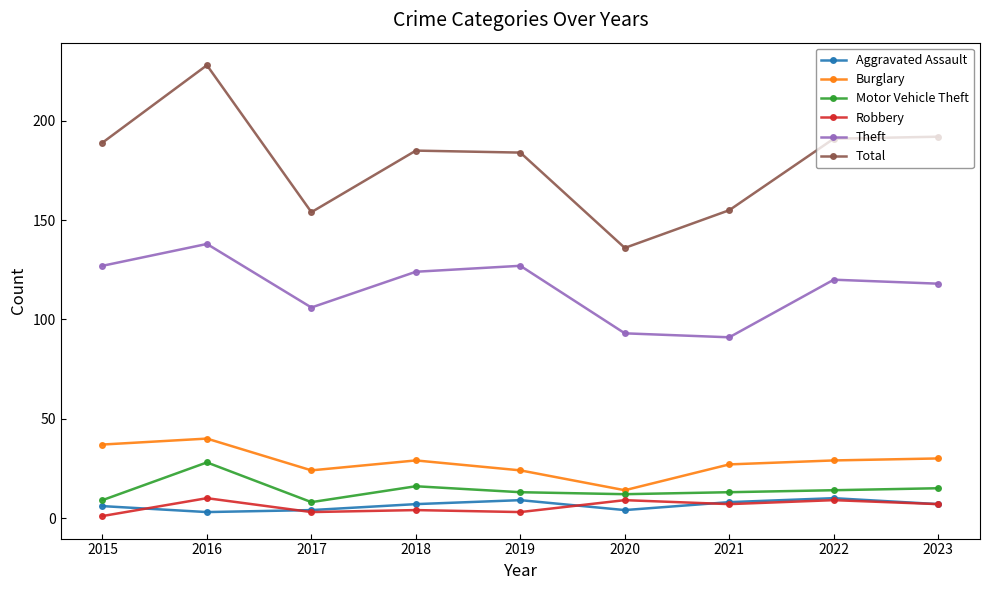

True or false: Theft has a value of 138 at 2016.

True